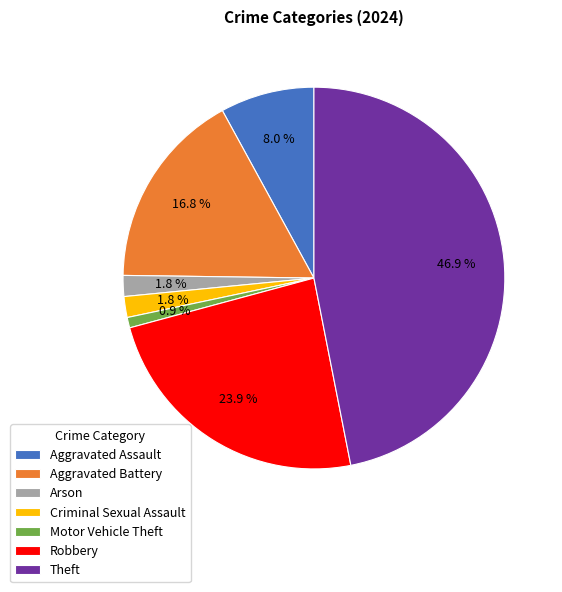

The Robbery slice represents 24% of the pie. True or false?

True